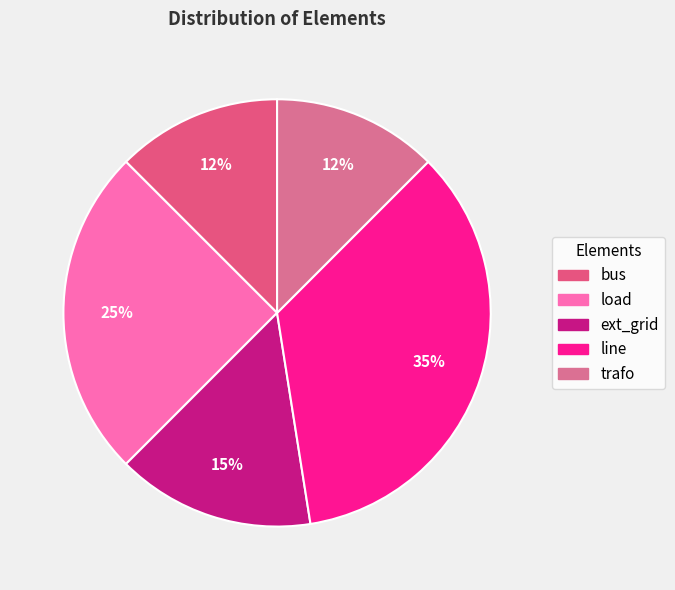

Approximately how many times larger is the value at trafo compared to ext_grid?

0.8